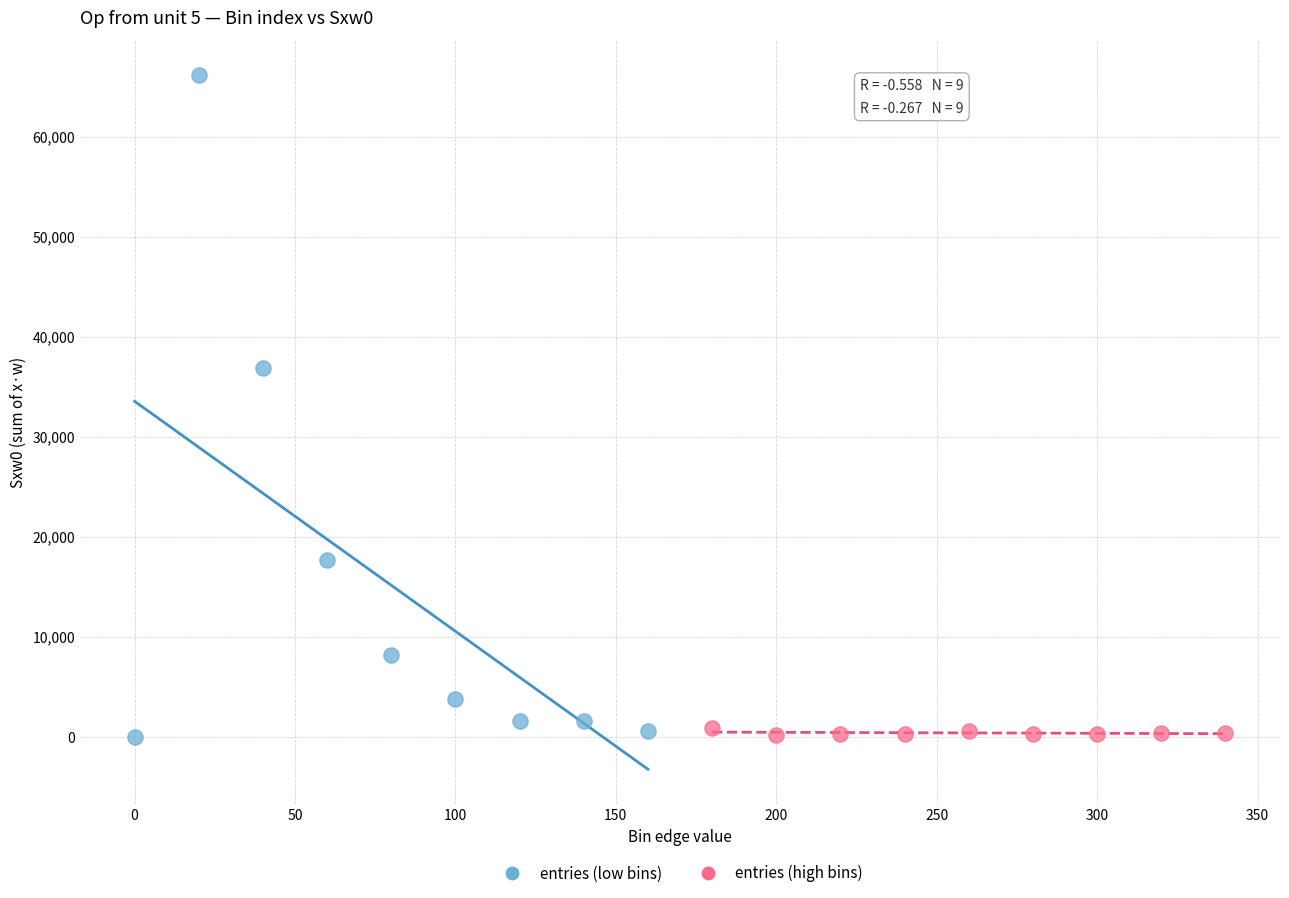

Which series contains the highest Y value?

entries (low bins)